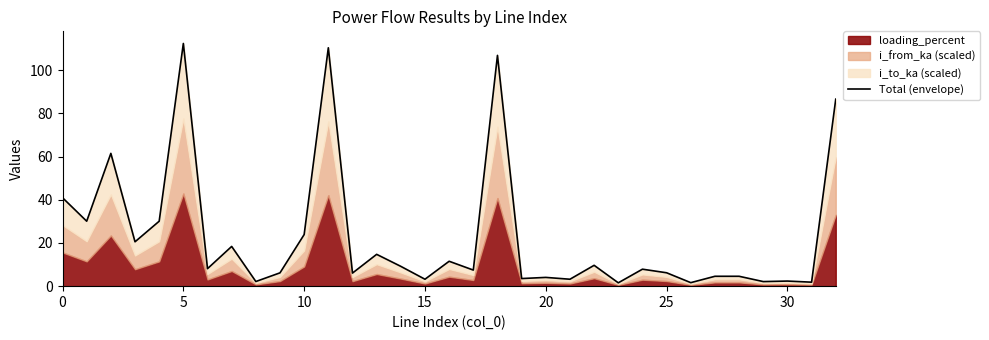

How many lines are shown in the chart?

1